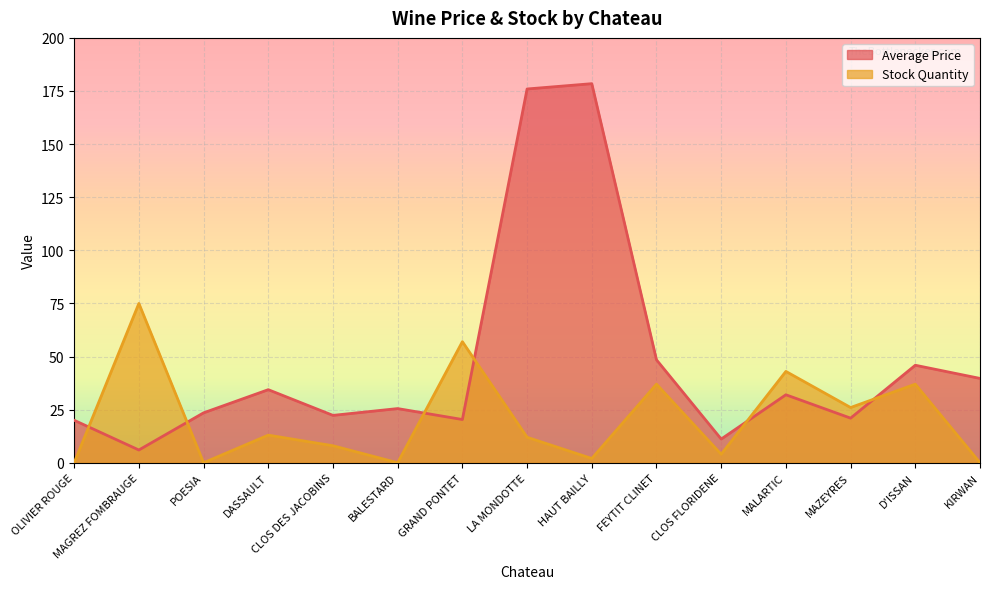

What value does the Stock Quantity series have at FEYTIT CLINET?

37.0